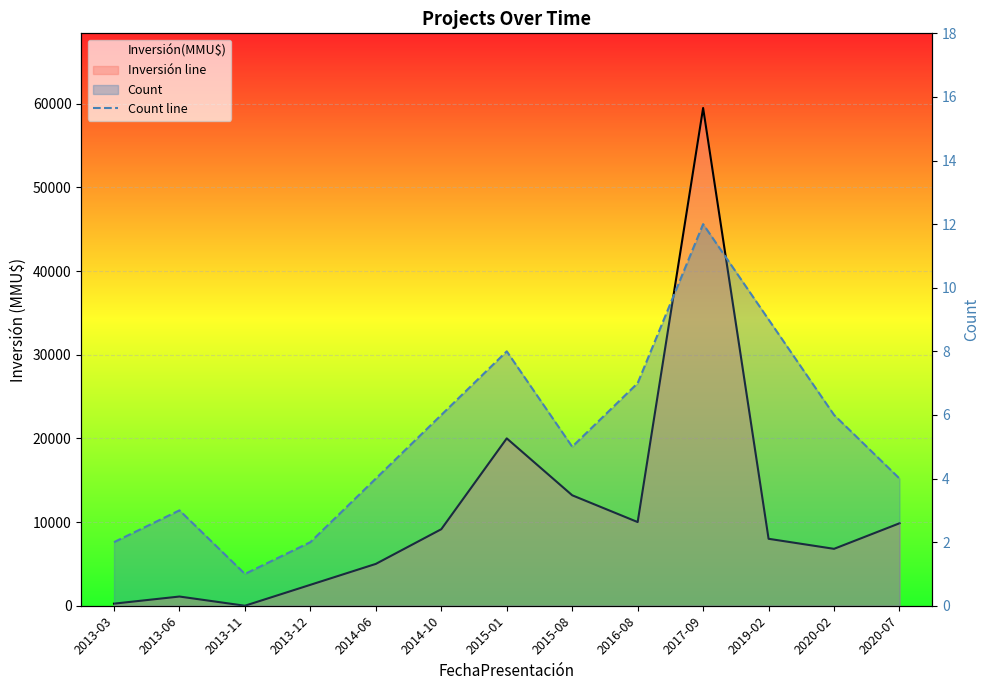

What is the label of the 2nd point from the left?

2013-06